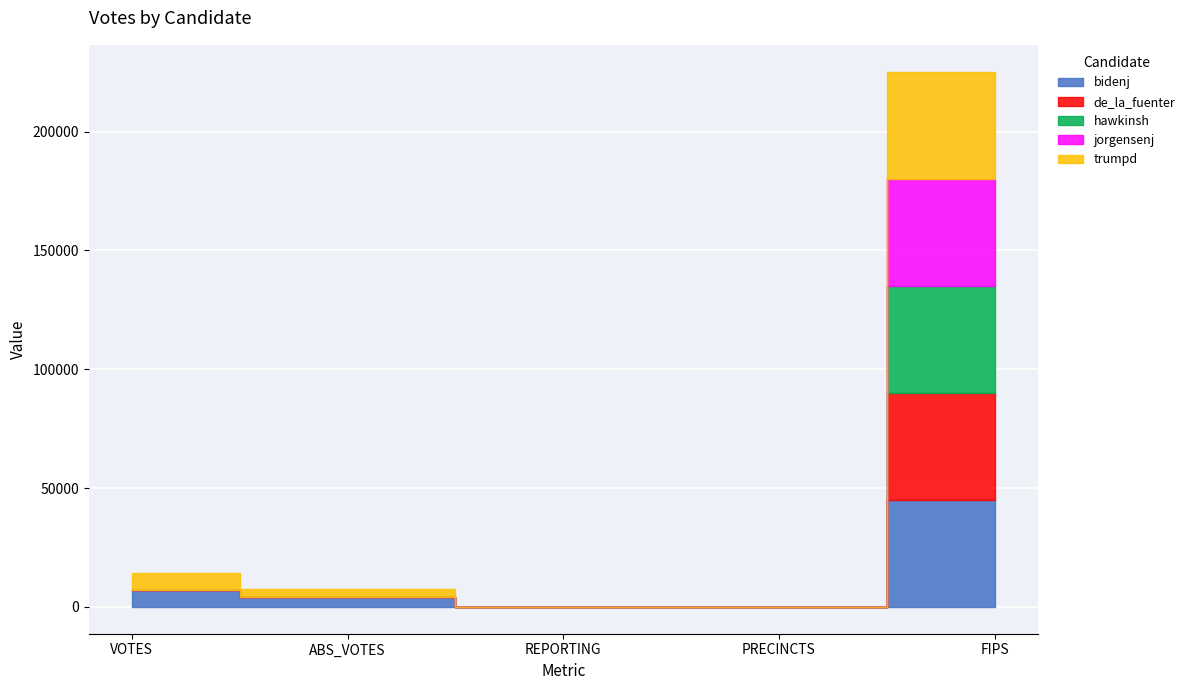

Which category has the lowest value in the de_la_fuenter series?

ABS_VOTES